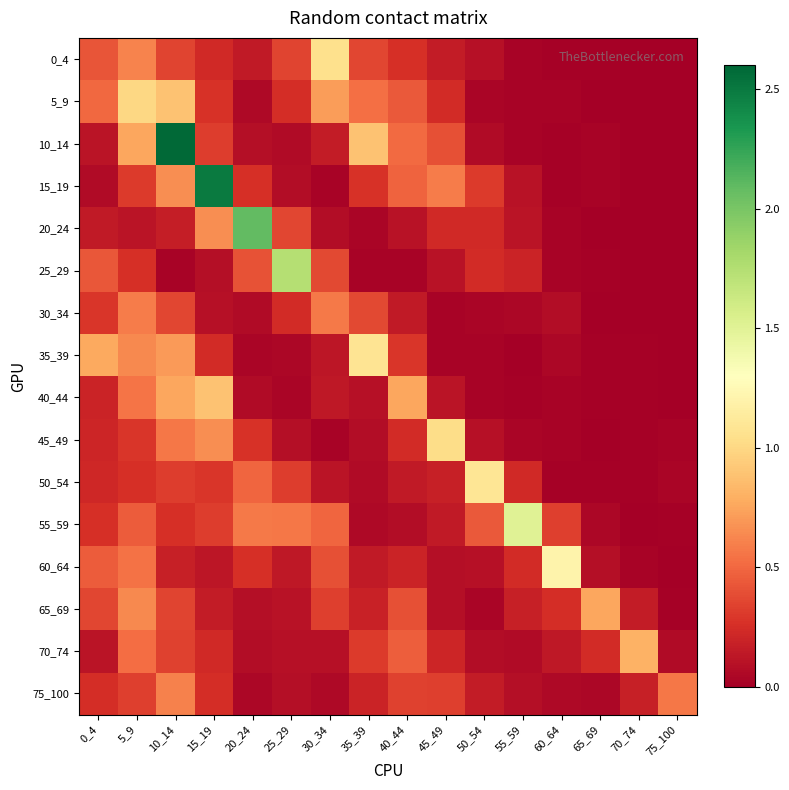

Rank the series at 0_4 from highest to lowest value.

35_39, 5_9, 60_64, 25_29, 0_4, 65_69, 30_34, 55_59, 75_100, 50_54, 45_49, 40_44, 20_24, 70_74, 10_14, 15_19